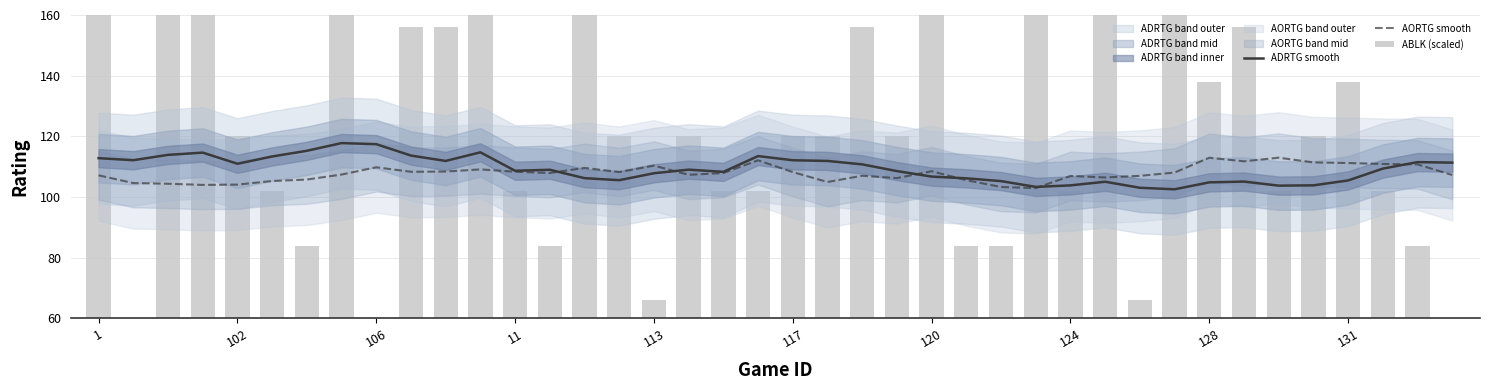

At how many categories does at least one series exceed 89?

40